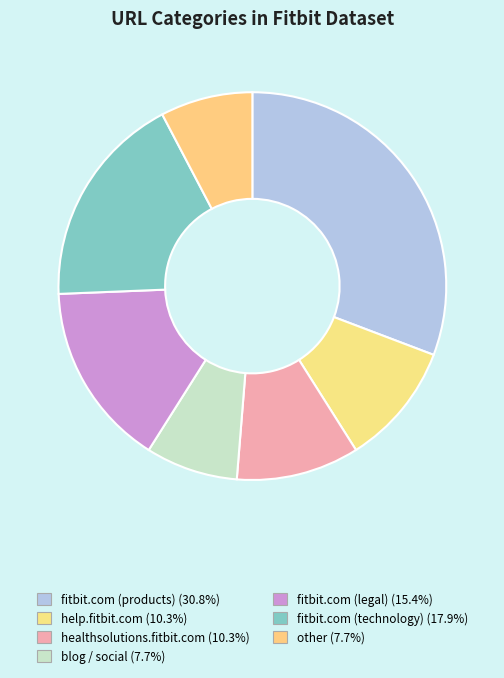

Does any single category account for the majority?

No